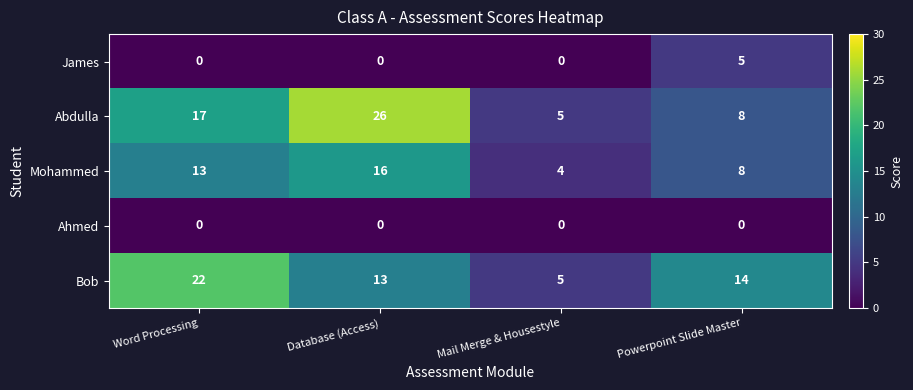

At which category is the sum across all series the highest?

Database (Access)